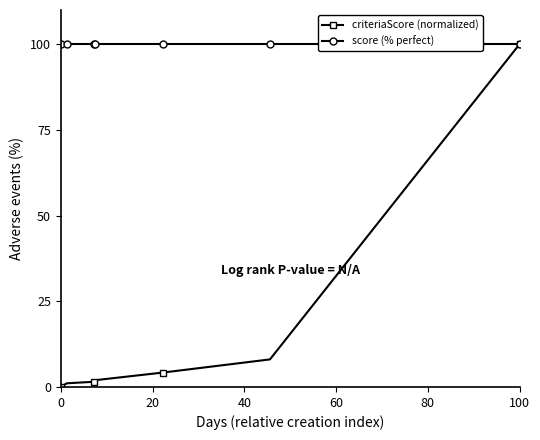

How many data points does each series have?

7